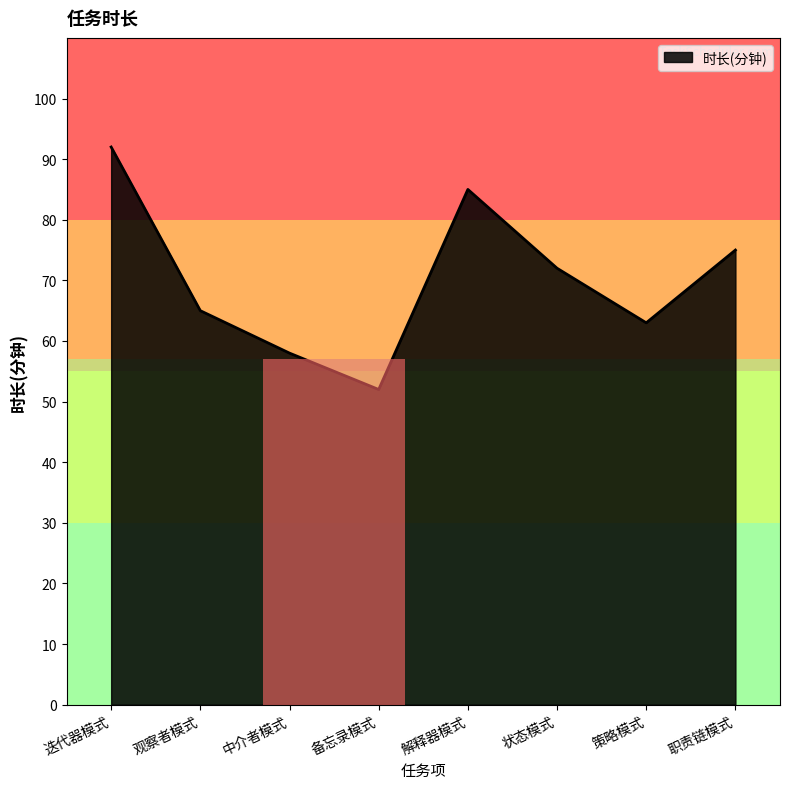

What is the minimum value shown in the chart?

52